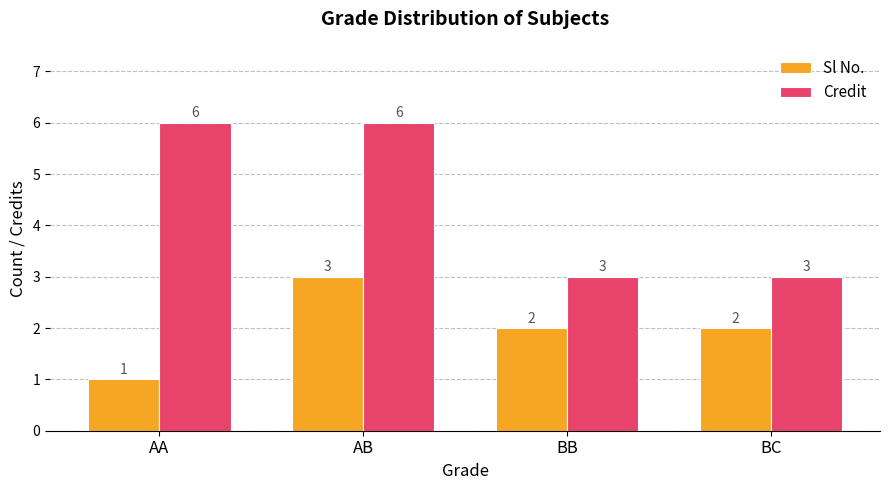

At which category is the sum across all series the highest?

AB